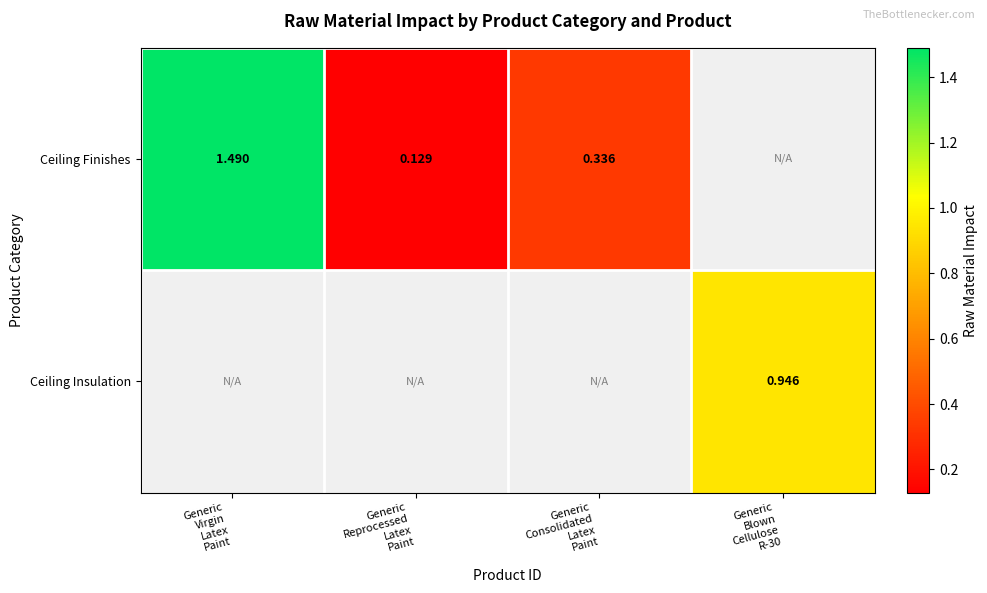

What is the smallest value displayed?

0.1